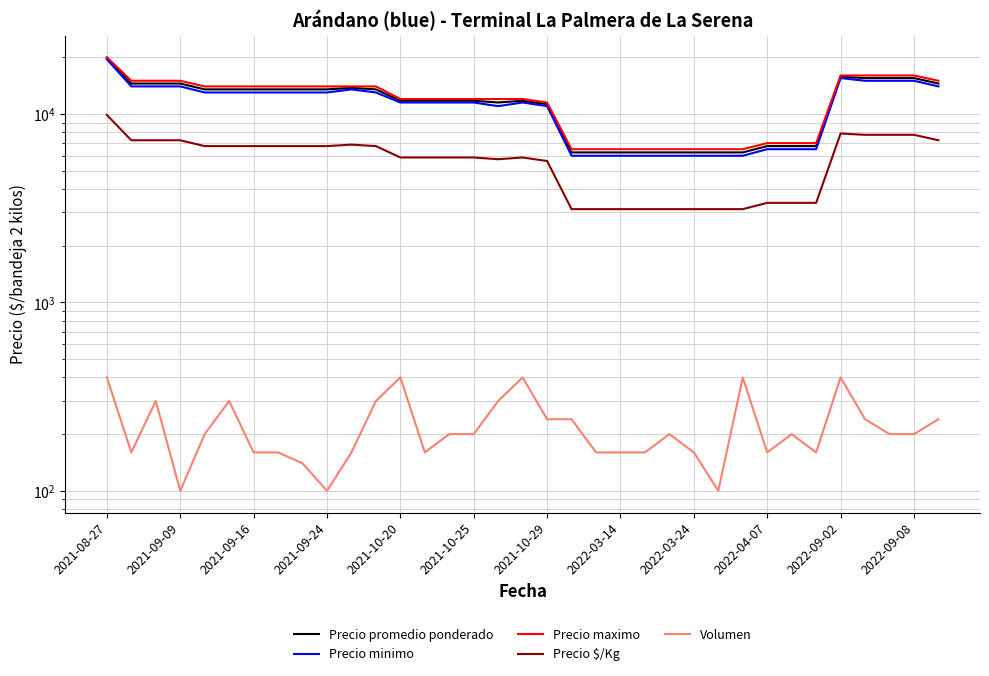

Where does the Volumen series first go above 200?

2021-08-27